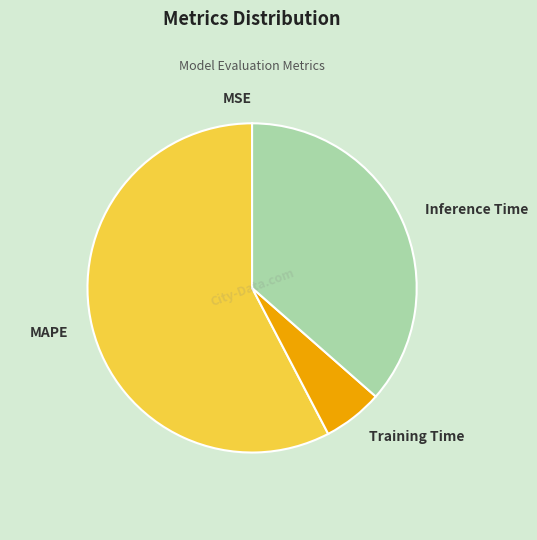

The MAPE slice represents 47% of the pie. True or false?

False